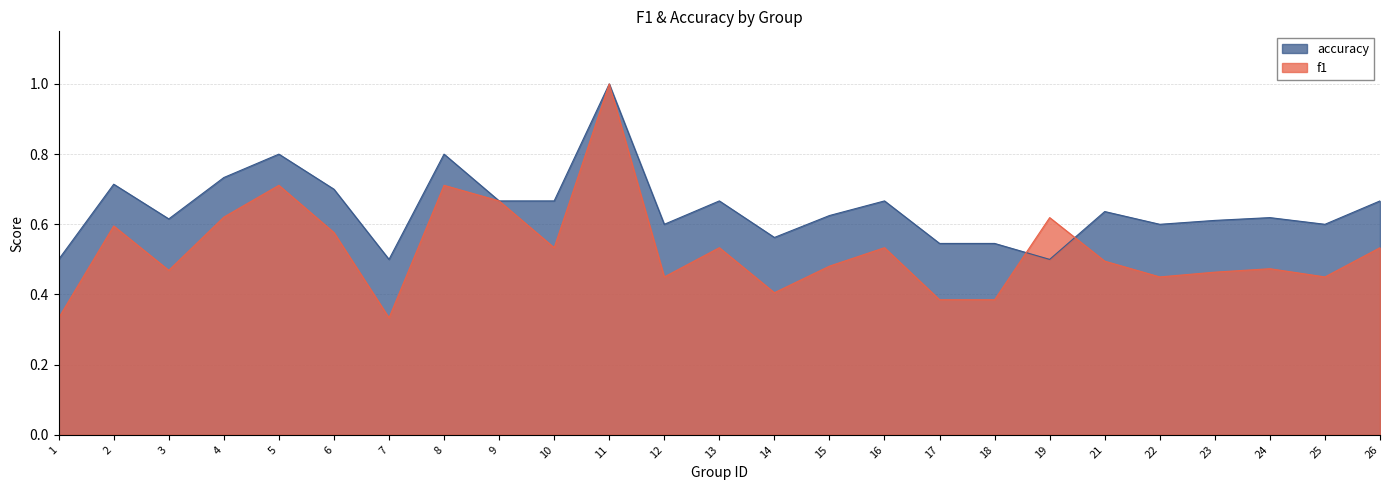

What is the average value of the accuracy series?

0.6